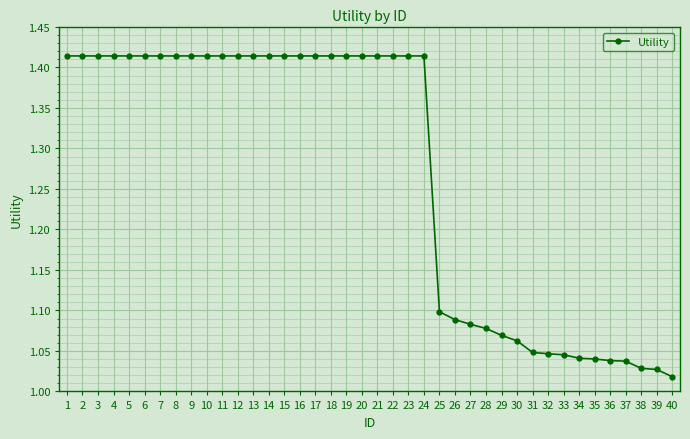

The chart shows a value of 2.4 at 14. True or false?

False